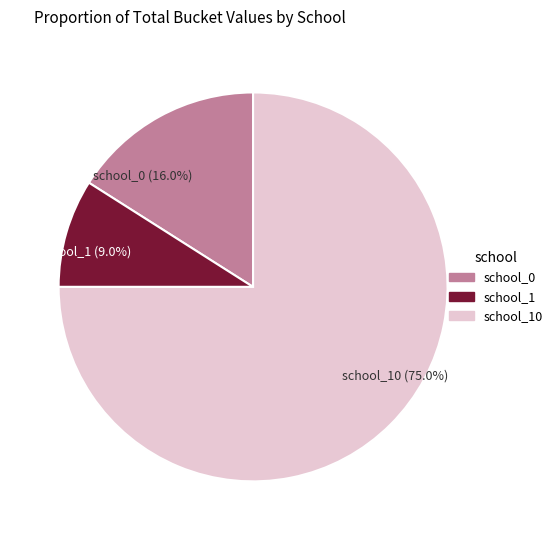

Rank the categories by value from lowest to highest.

school_1 (9.0%), school_0 (16.0%), school_10 (75.0%)